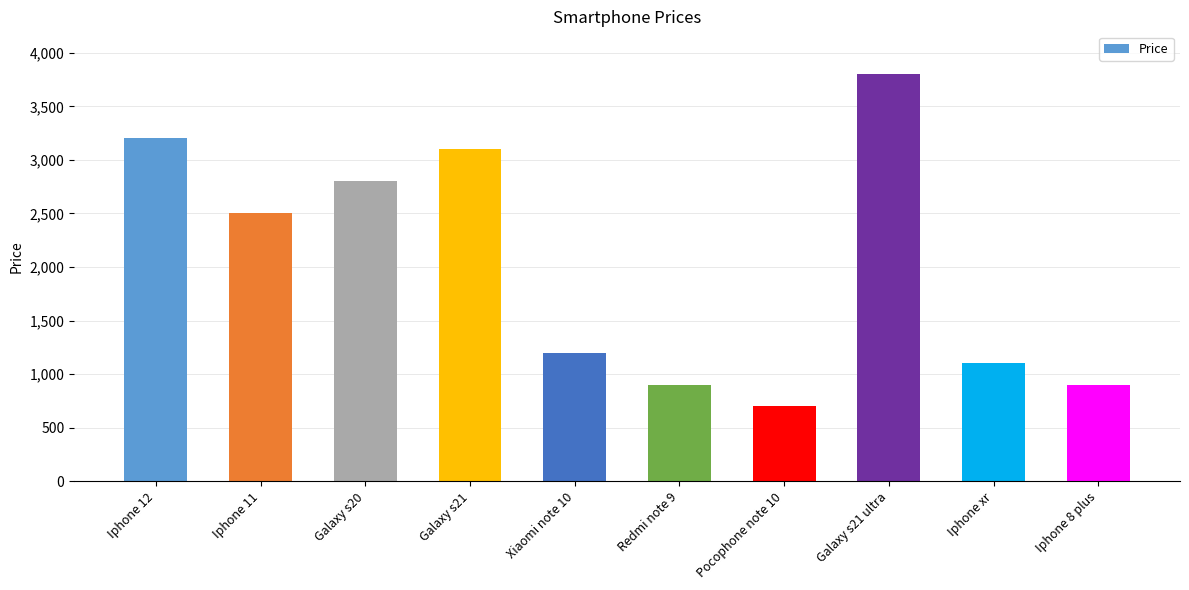

Does the chart contain stacked bars?

No